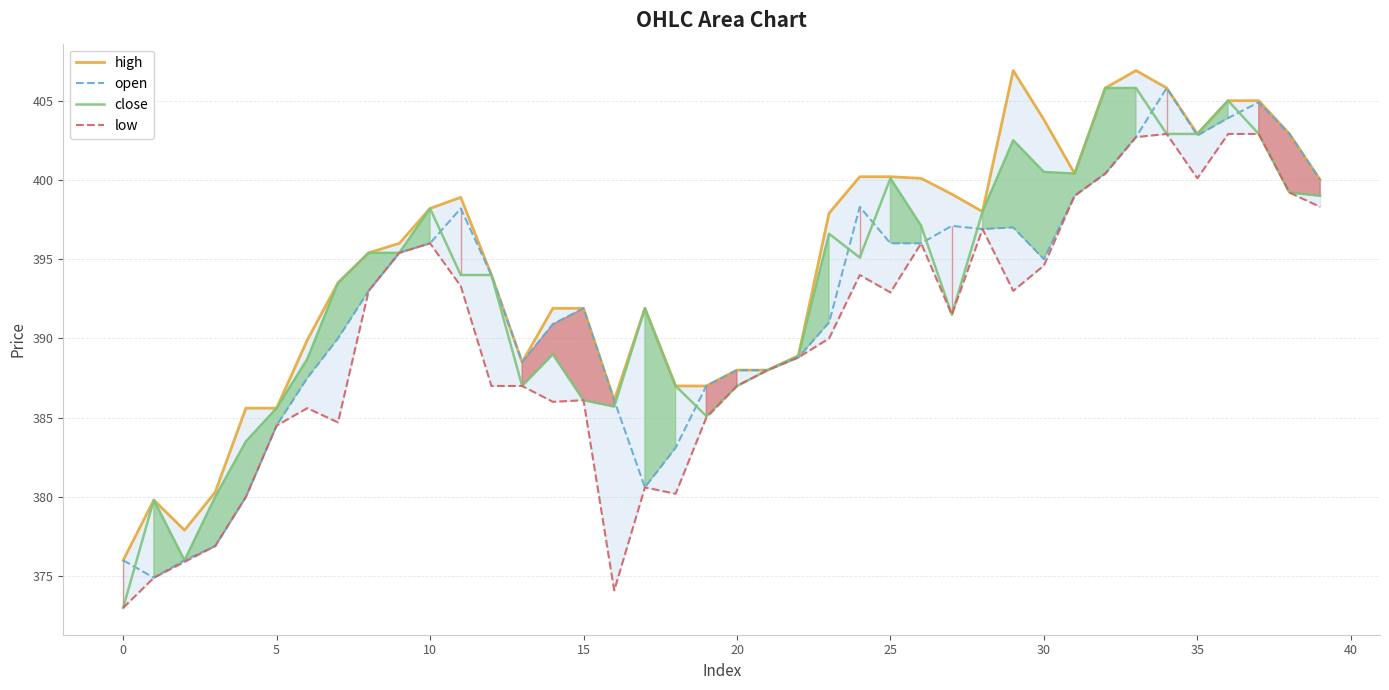

True or false: low and close cross at least once.

False